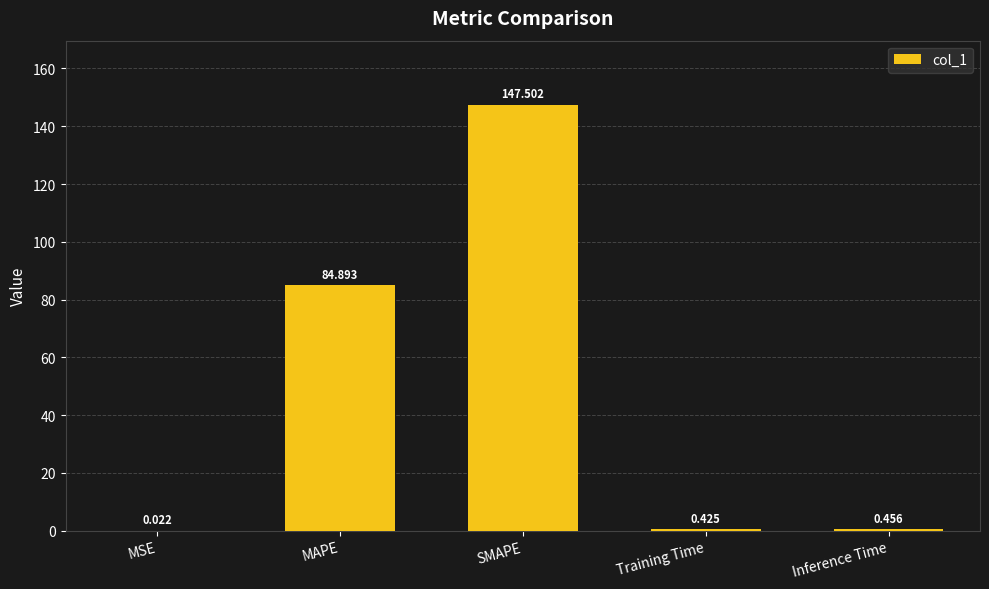

Is it true that the value at SMAPE is 147.5?

True